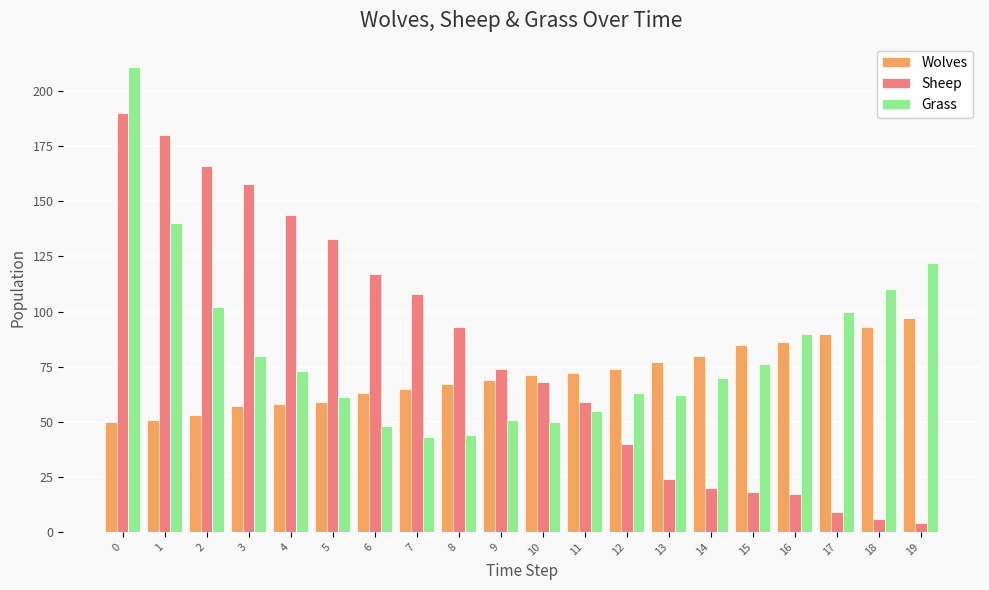

What is the total value across all series at 12?

177